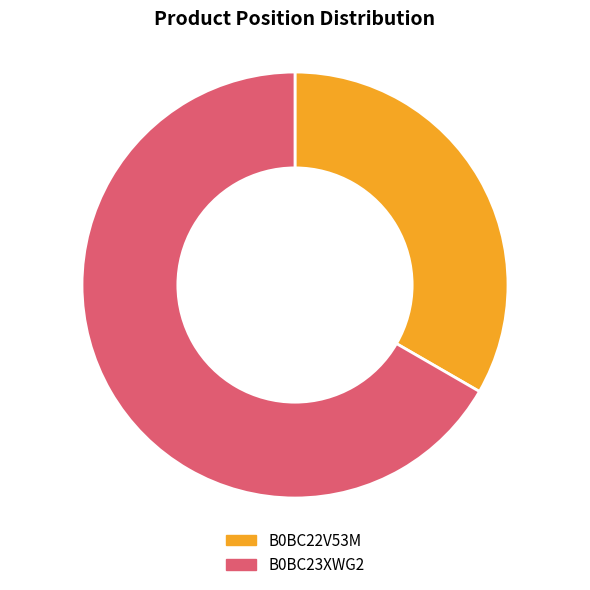

Approximately how many times larger is the value at B0BC23XWG2 compared to B0BC22V53M?

2.0